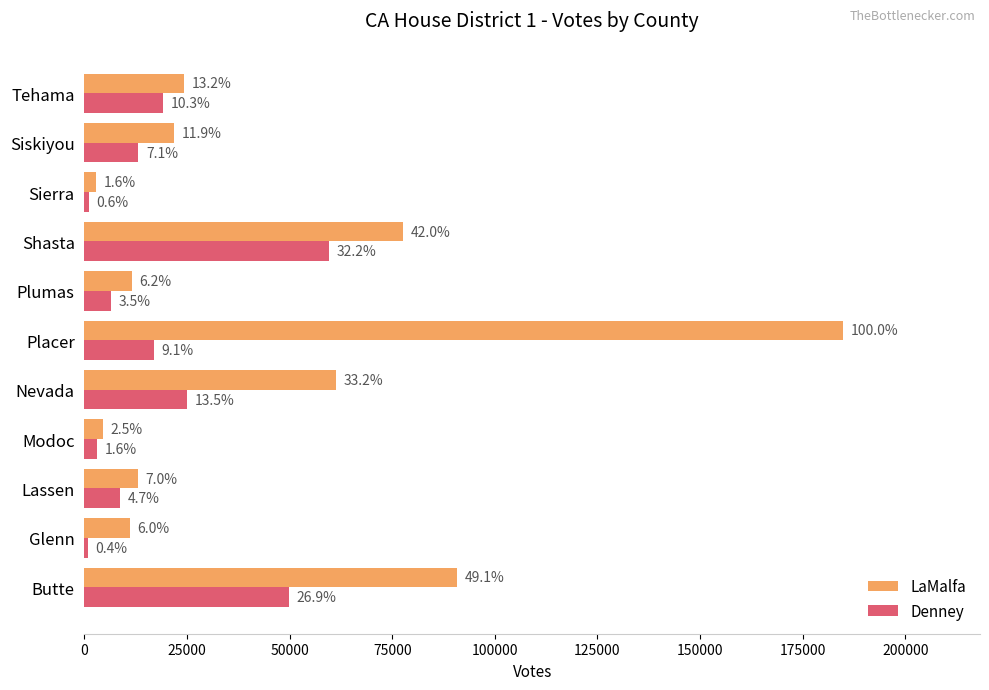

What is the minimum value shown in the chart?

802